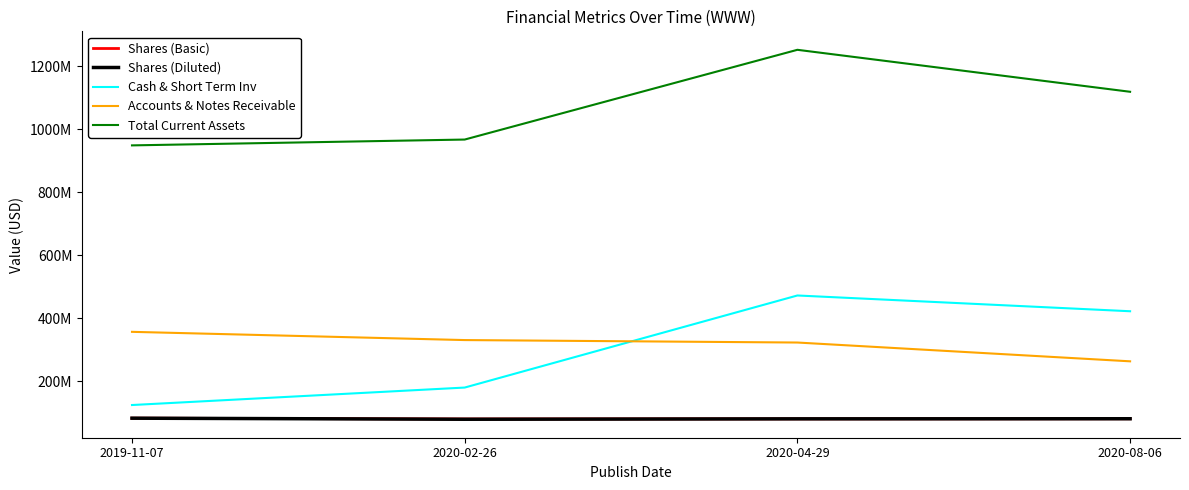

True or false: Accounts & Notes Receivable and Total Current Assets cross at least once.

False